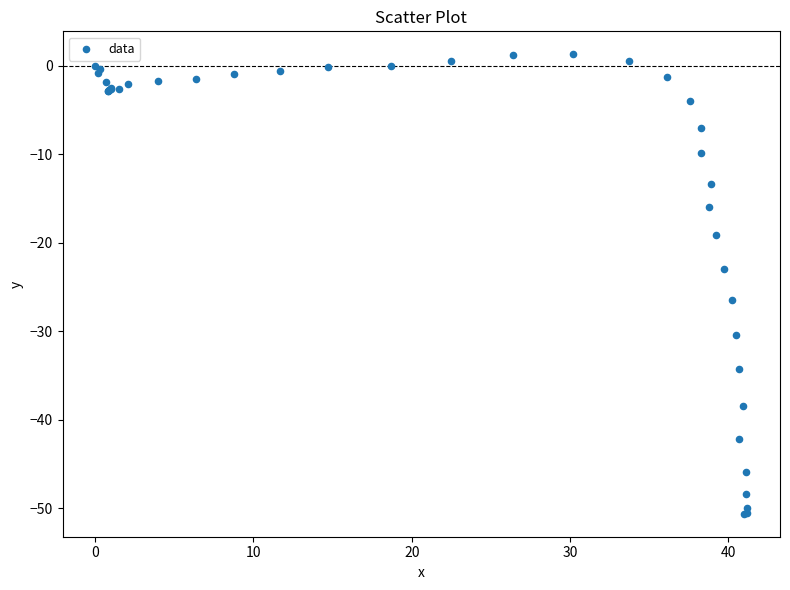

What Y value in the scatter plot is closest to -24?

-22.9